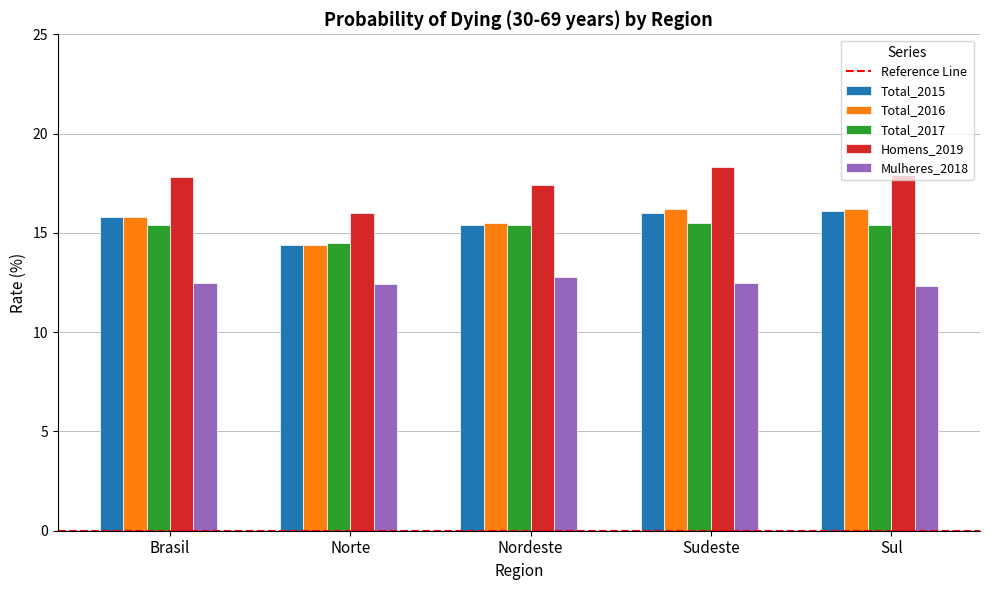

What is the difference between the second highest and minimum values in the Homens_2019 series?

1.9